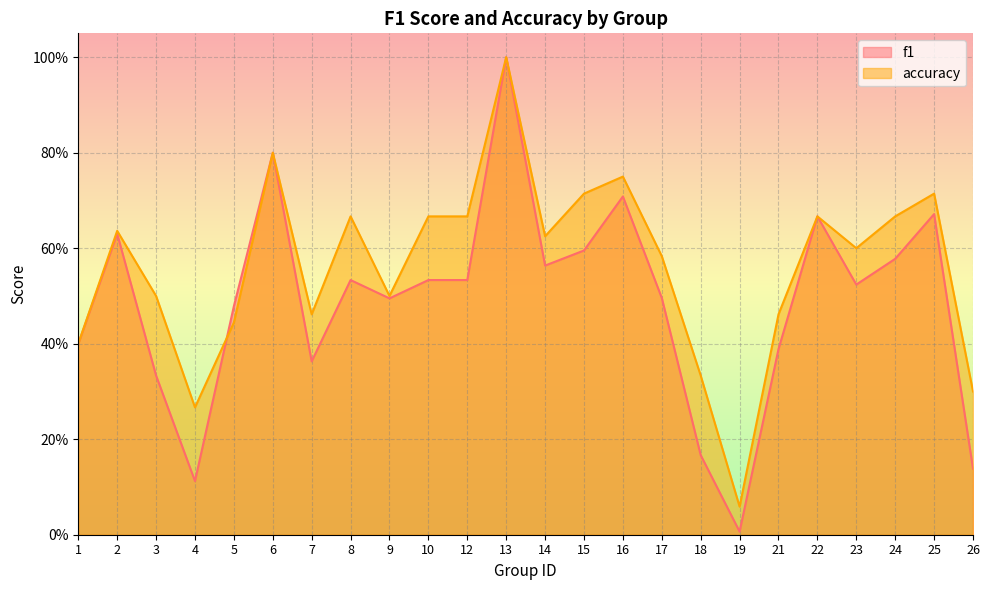

What is the sum of the accuracy values at 8 and 1?

1.1